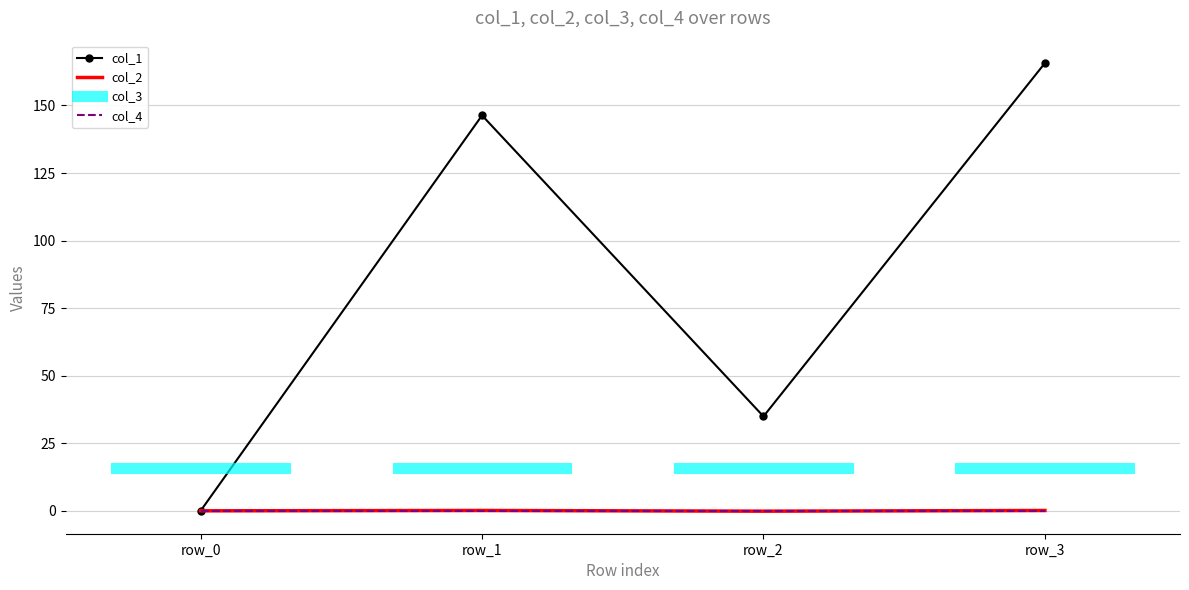

How many data points in col_2 are less than 0?

1